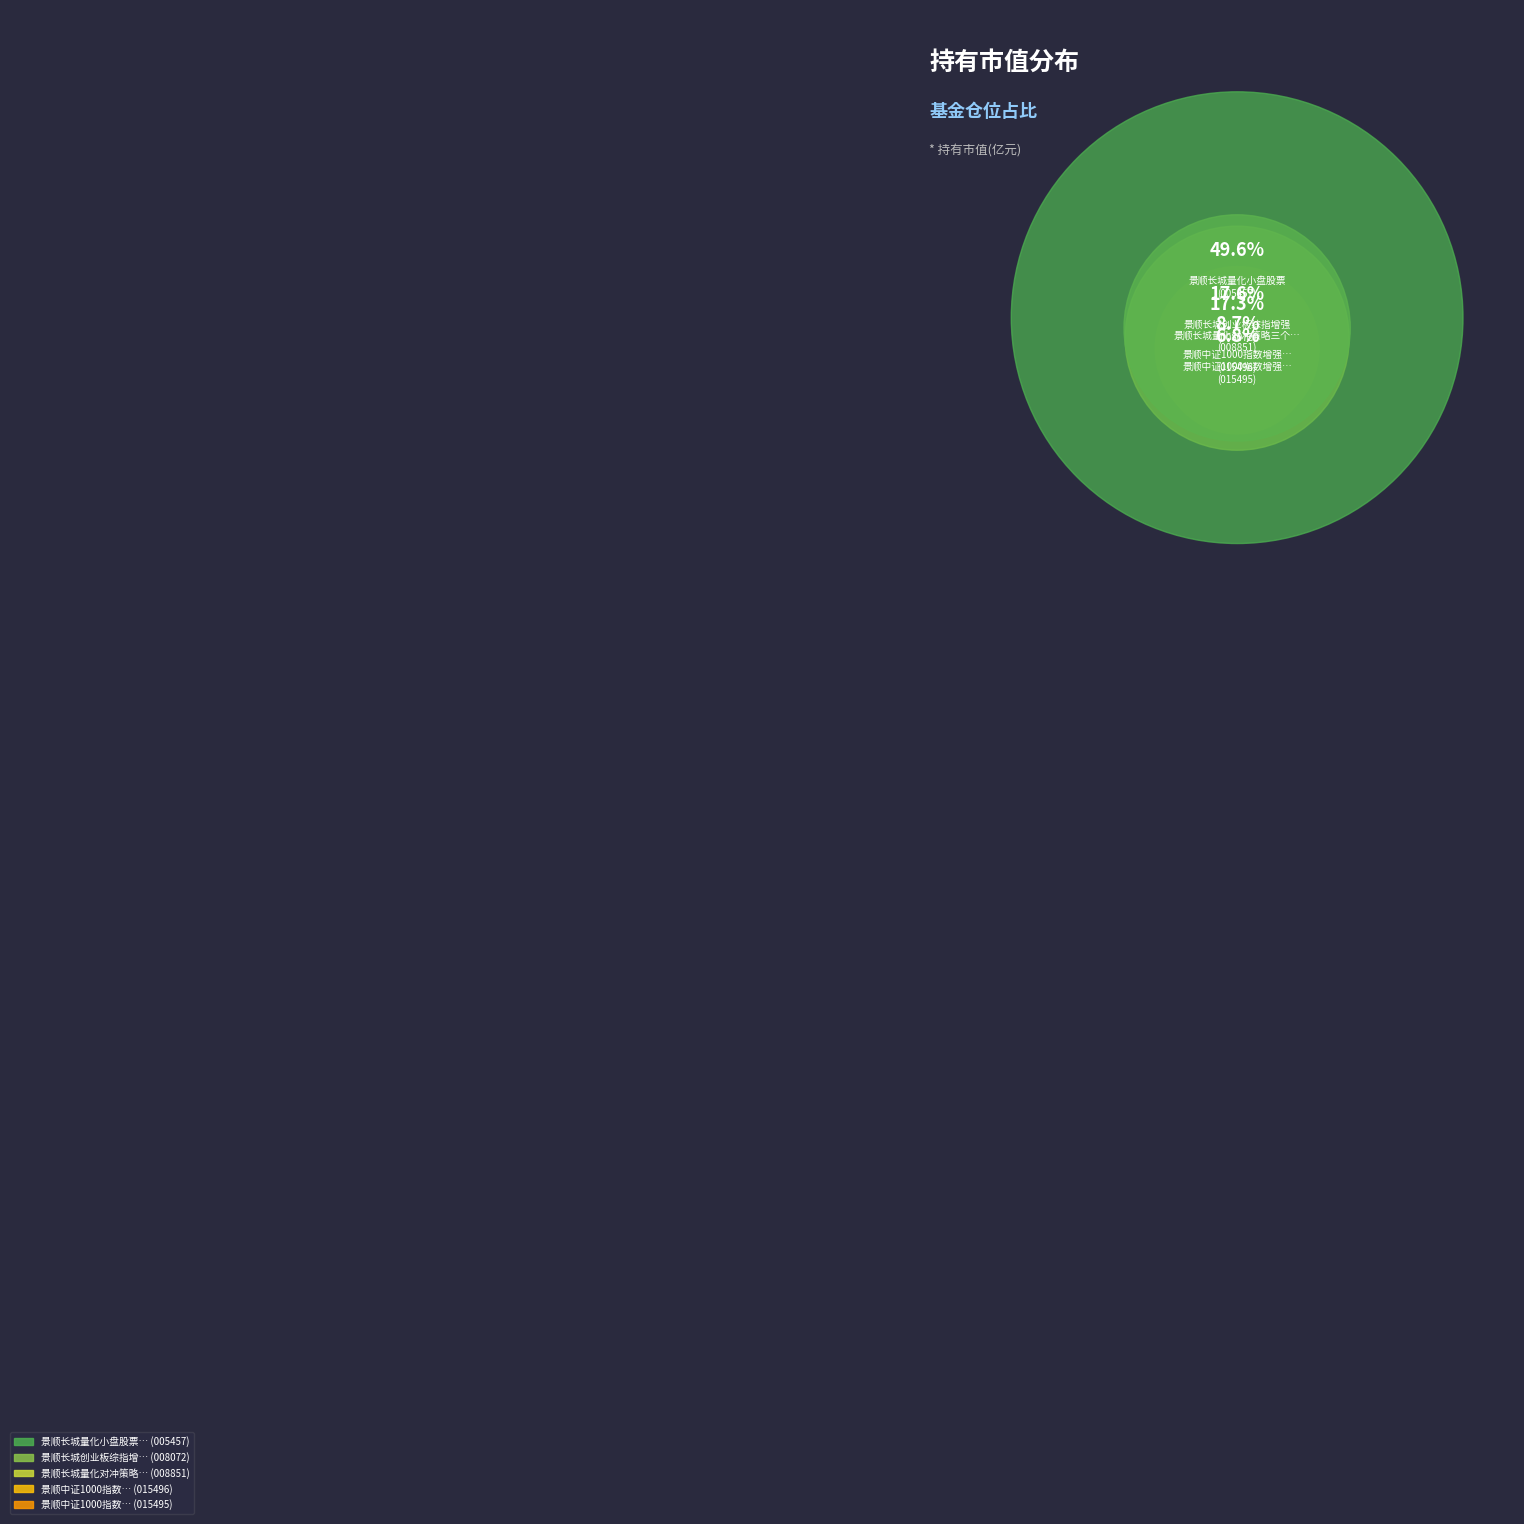

What is the smallest slice in the pie chart?

景顺中证1000指数增强A